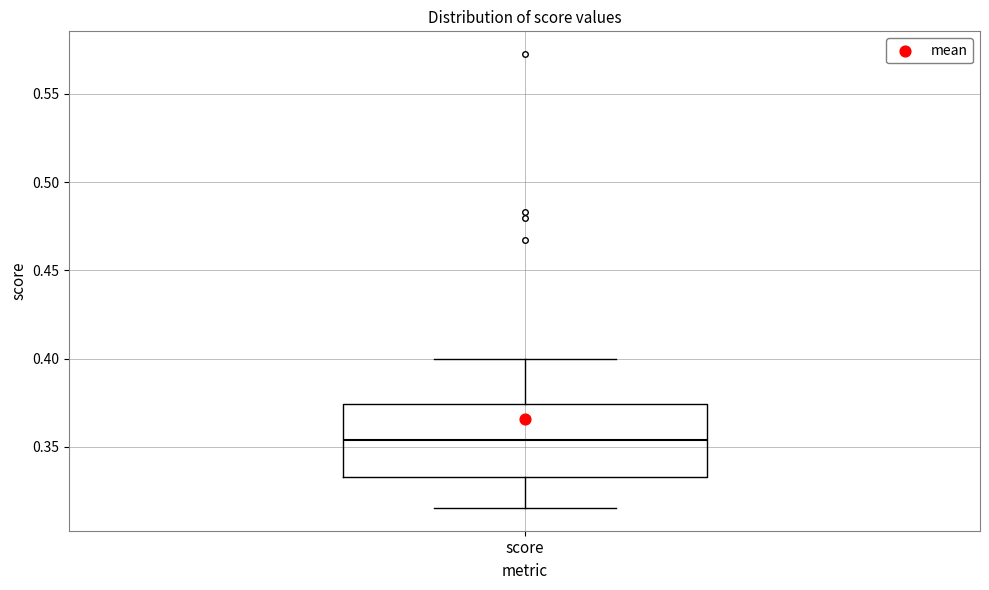

Transcribe this box plot: give where the median line is, the range the box spans, and where the two whiskers end, as read against the y-axis. The values are not printed on the chart, so give them approximately, as read against the axis.

median 0.355, box 0.335 to 0.375, whiskers 0.315 to 0.400